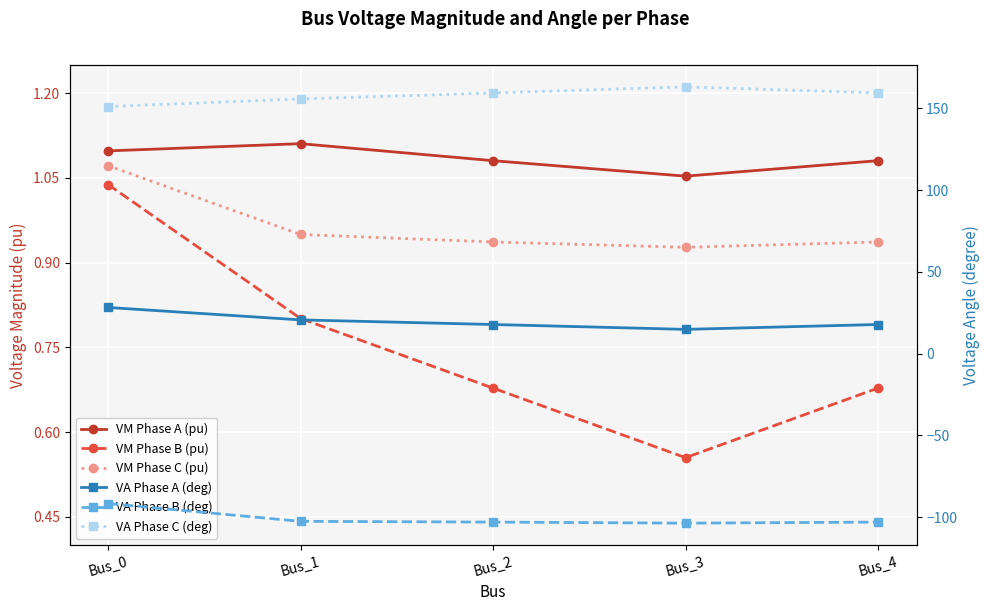

What value does the VA Phase B (deg) series have at Bus_2?

-103.0